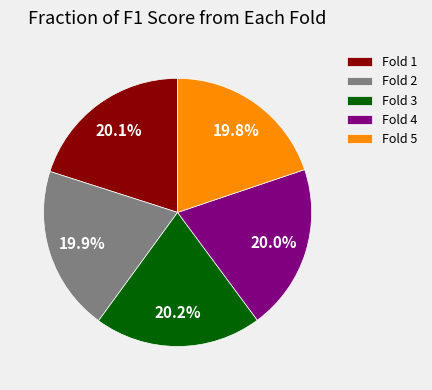

What portion of the pie excludes Fold 1?

79.9%